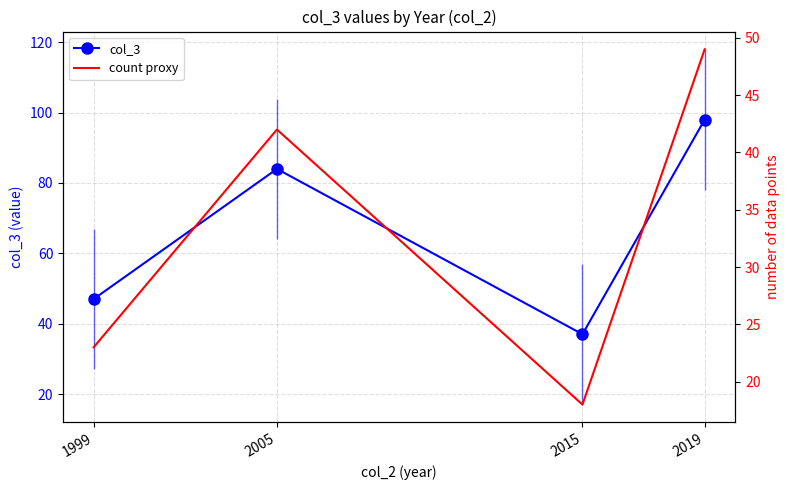

True or false: count proxy and col_3 intersect in this chart.

False